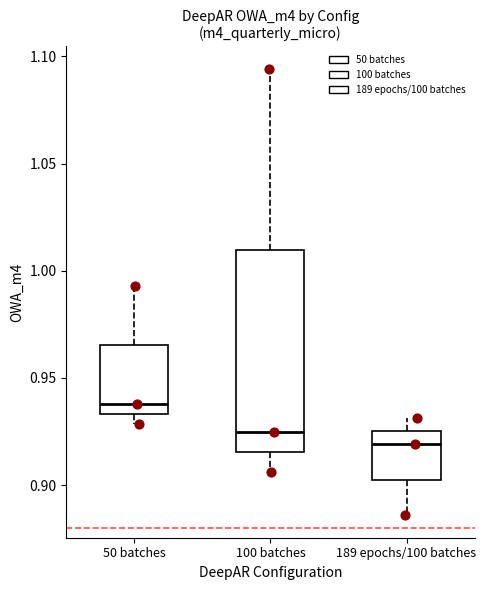

Where is the lower edge of the box for 100 batches on the y-axis? The values are not printed on the chart, so give them approximately, as read against the axis.

0.915